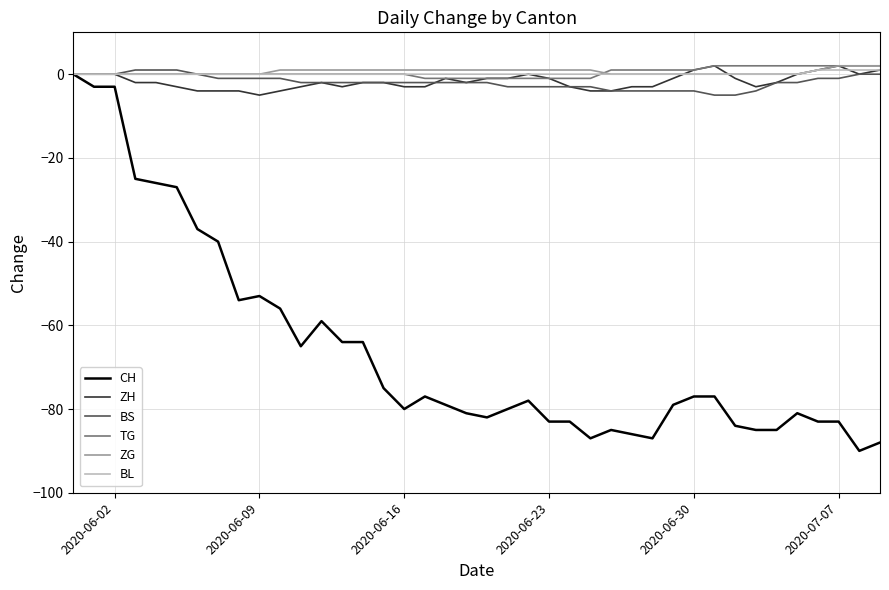

Which series has the widest spread of values?

CH